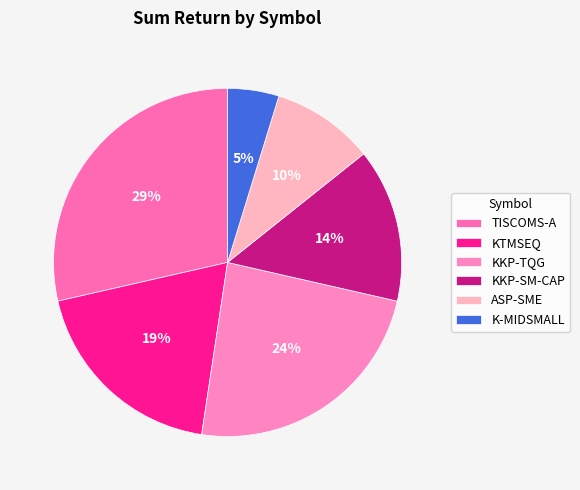

The TISCOMS-A slice represents 29% of the pie. True or false?

True